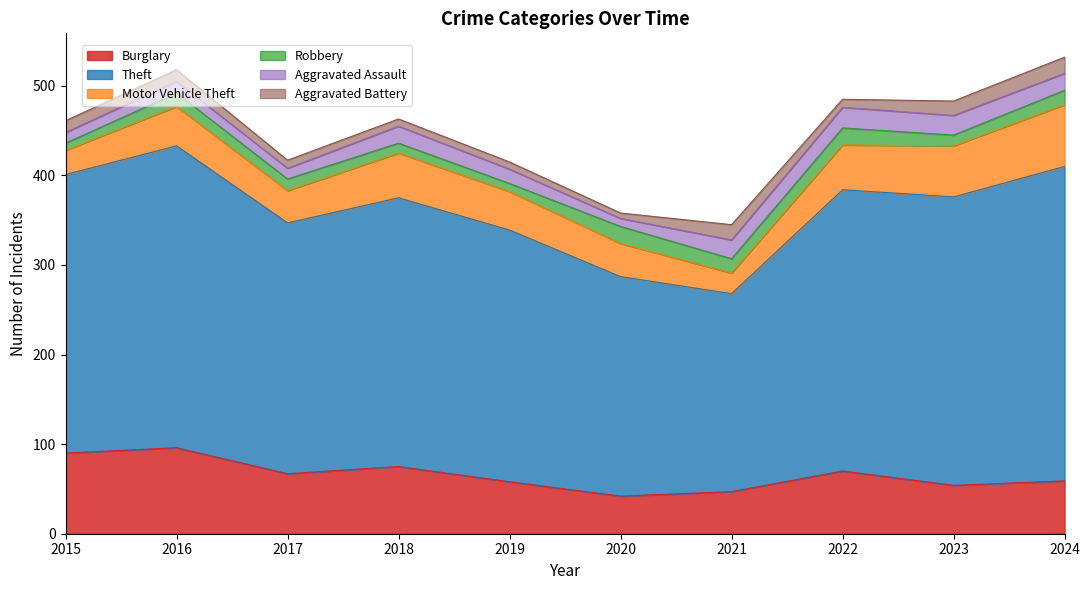

Which series has the largest total across all categories?

Theft